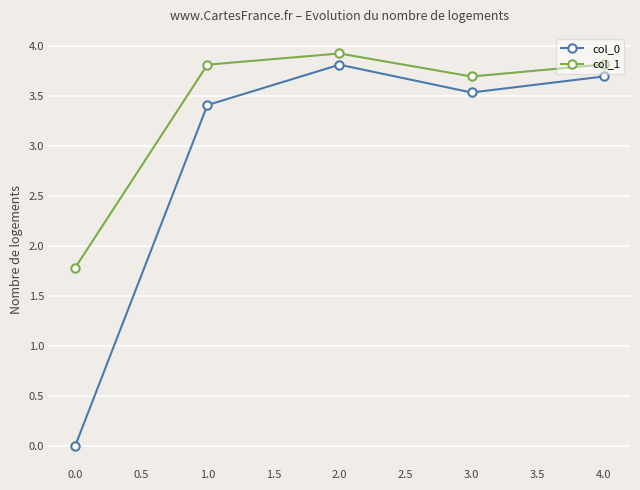

In col_1, how many points are higher than both neighbors (excluding endpoints)?

1